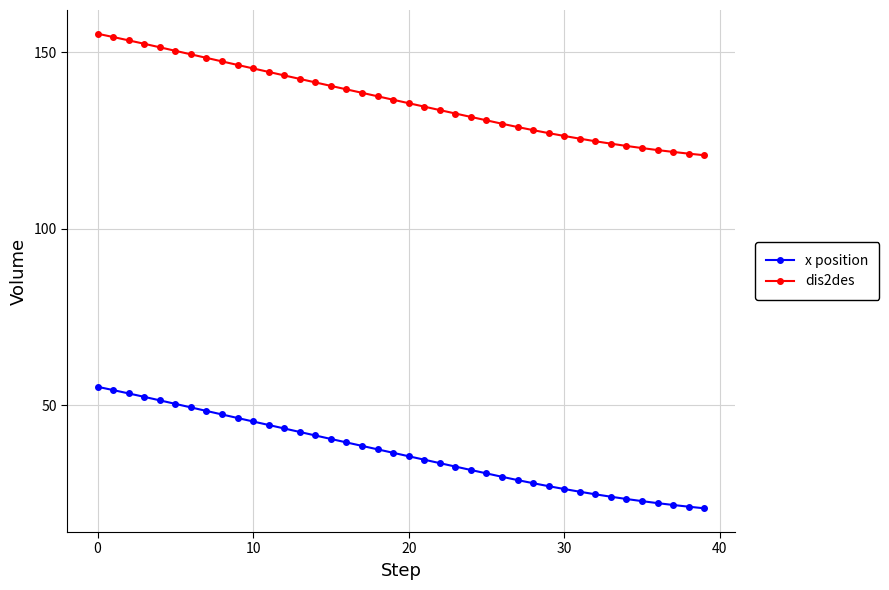

Which series has the largest total across all categories?

dis2des